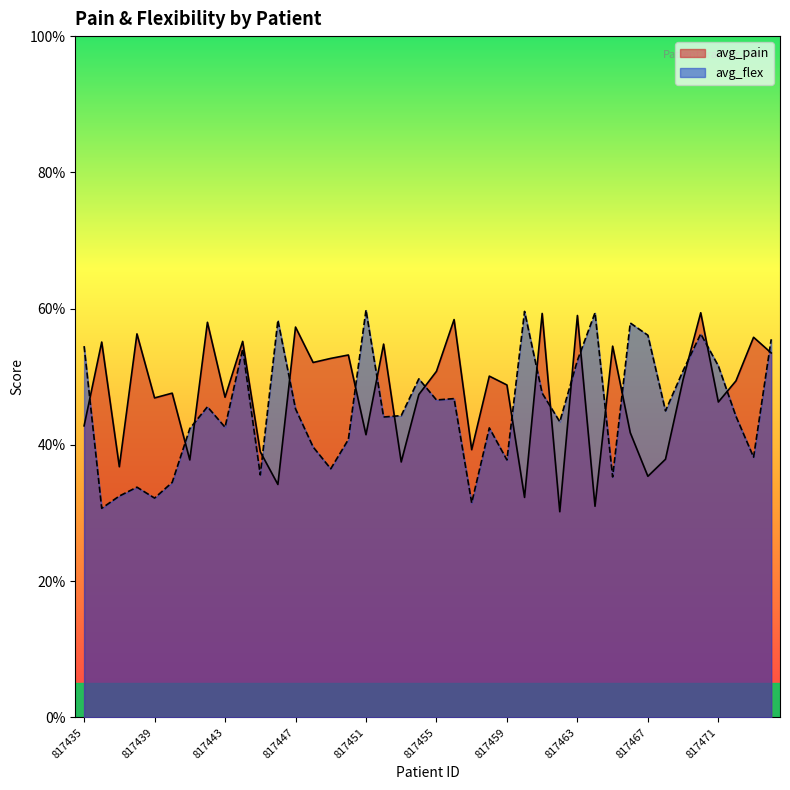

The value of avg_pain at 817450 is 3.4. True or false?

False